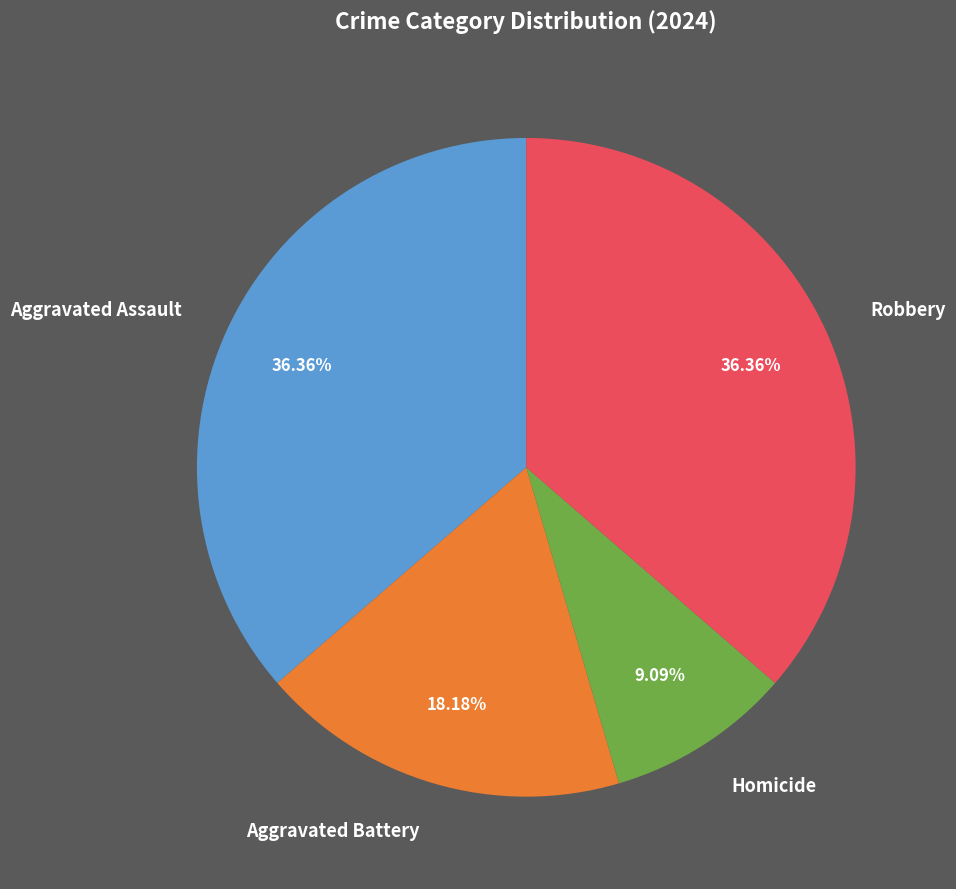

To the nearest percent, what is the average slice percentage?

25%